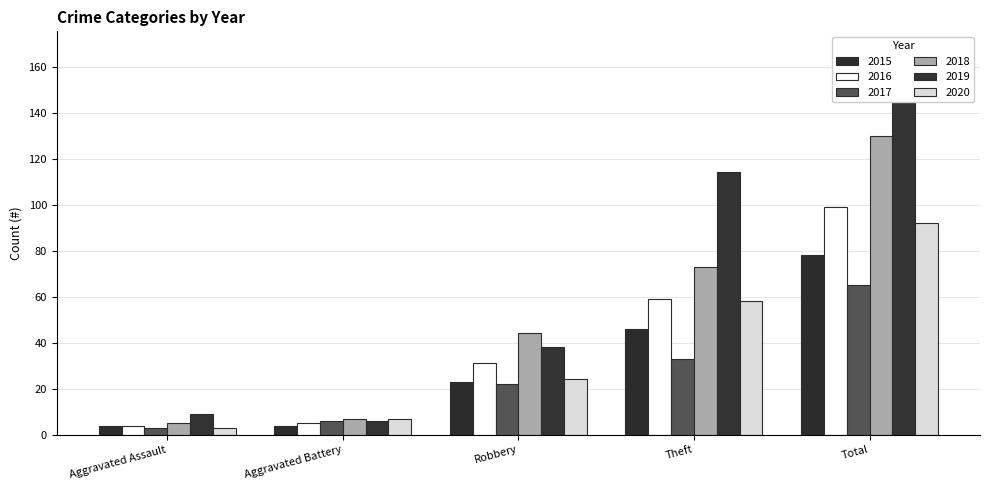

What is the sum of all 2020 values?

184